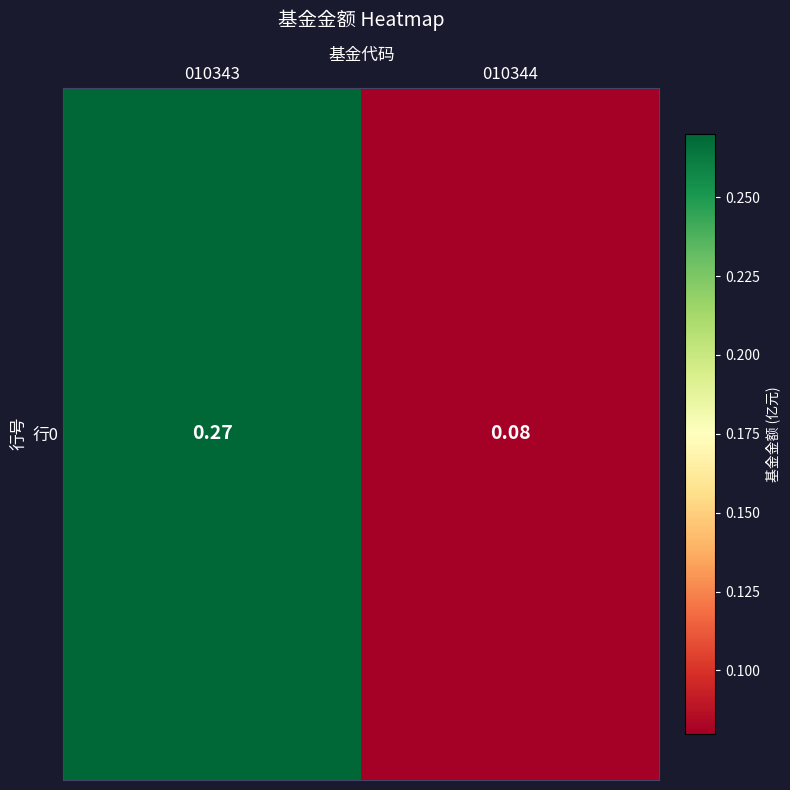

What is the sum of the values at 010344 and 010343?

0.4